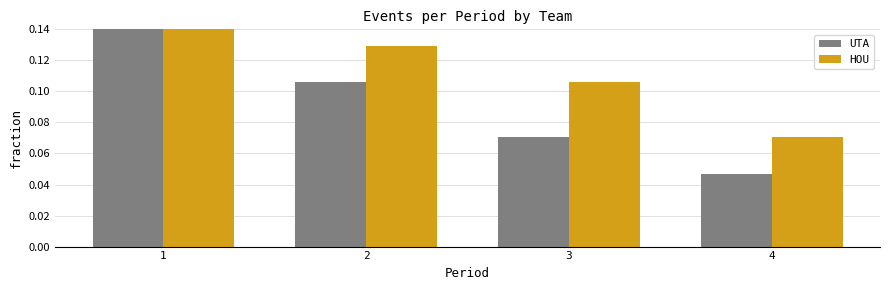

What is the sum of the UTA values at 1 and 2?

0.3